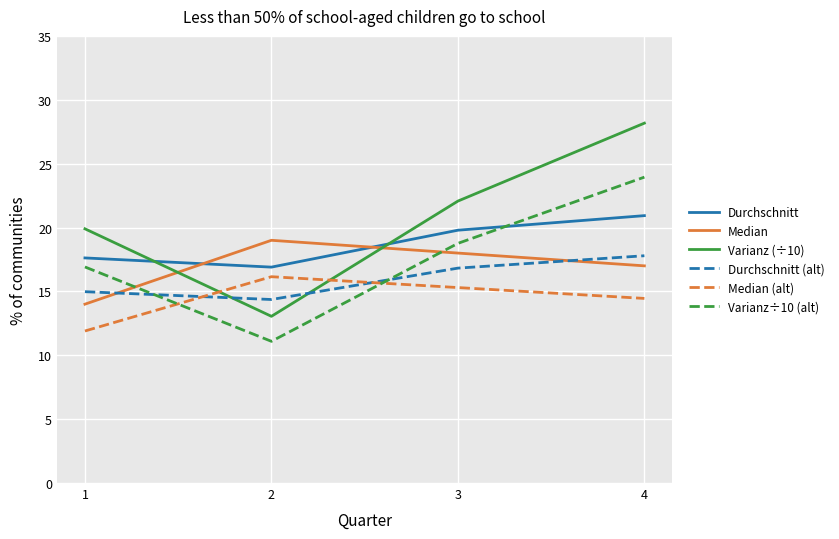

What is the difference between the second highest and second lowest values in the Durchschnitt (alt) series?

1.8